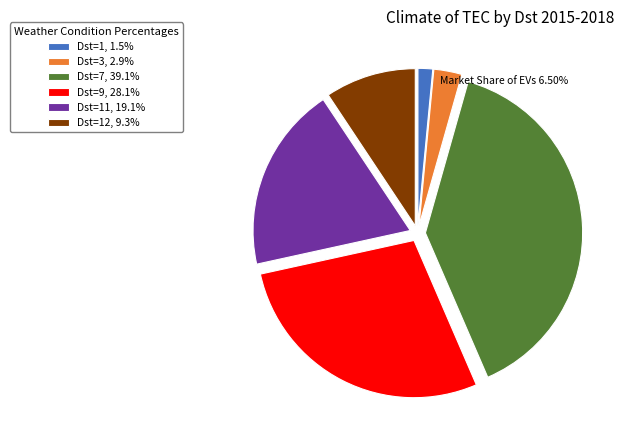

Is there a majority slice in this chart?

No